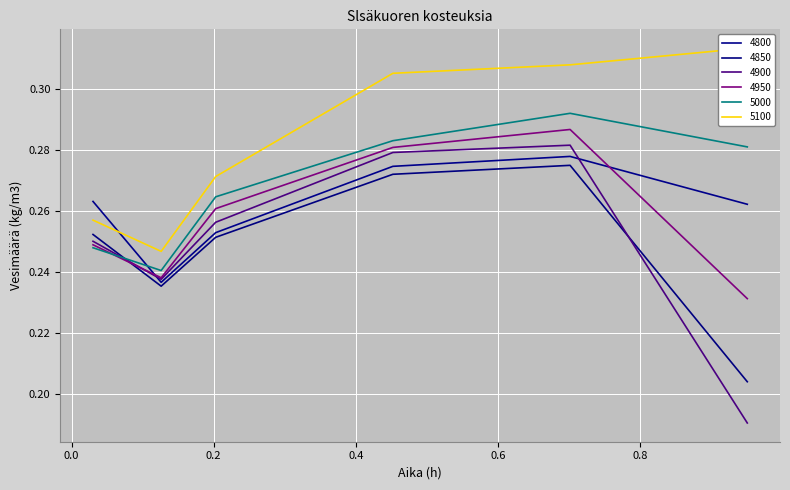

Count the number of categories in the chart.

6